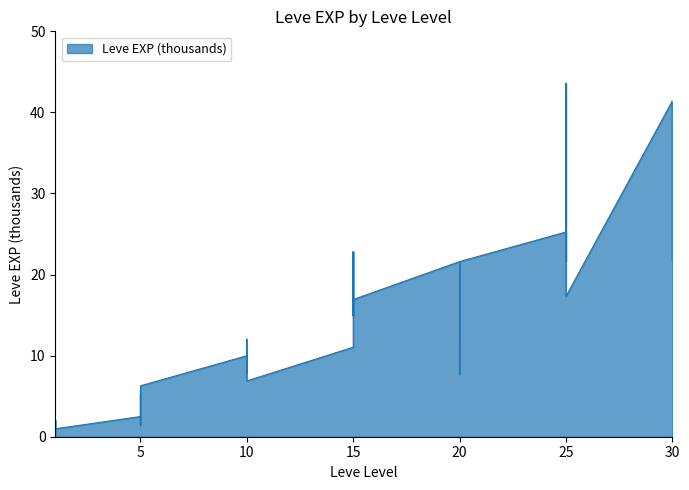

The value at 20 is 21.6. True or false?

True